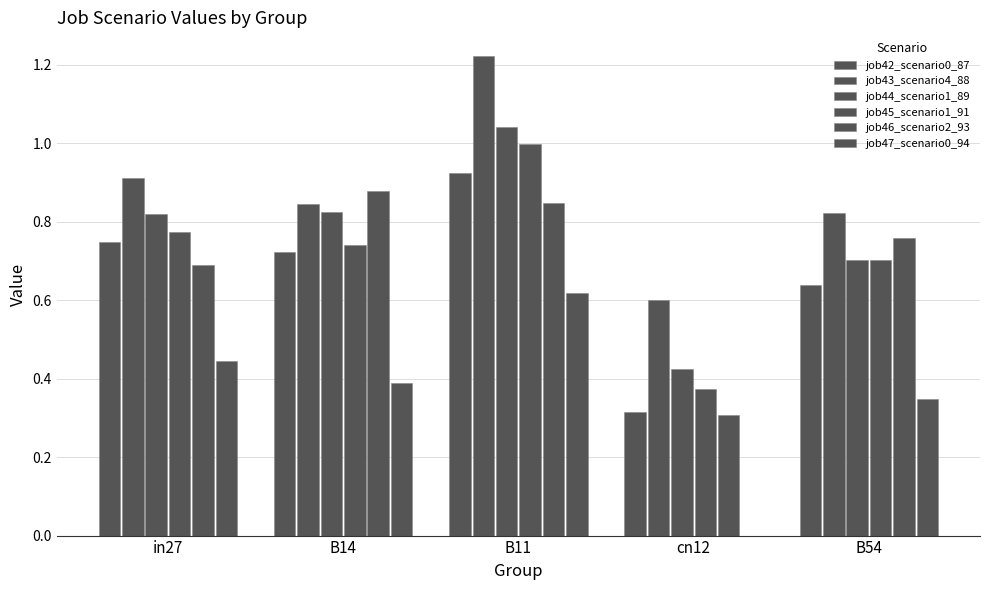

What is the difference between the second highest and second lowest values in the job47_scenario0_94 series?

0.1